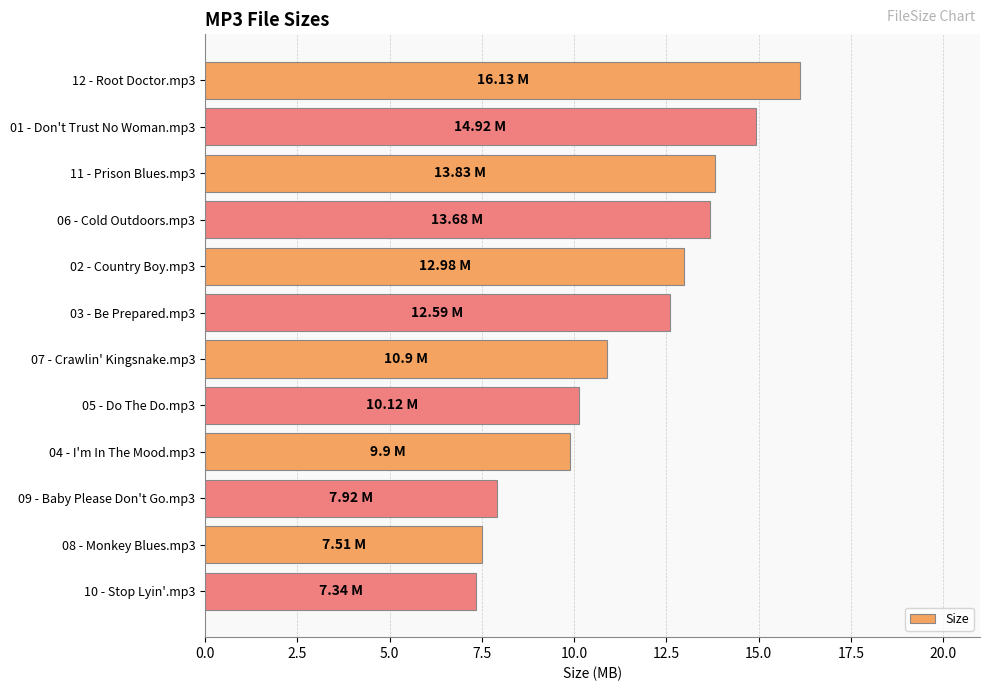

What is the ratio of the value at 09 - Baby Please Don't Go.mp3 to the value at 04 - I'm In The Mood.mp3?

0.8